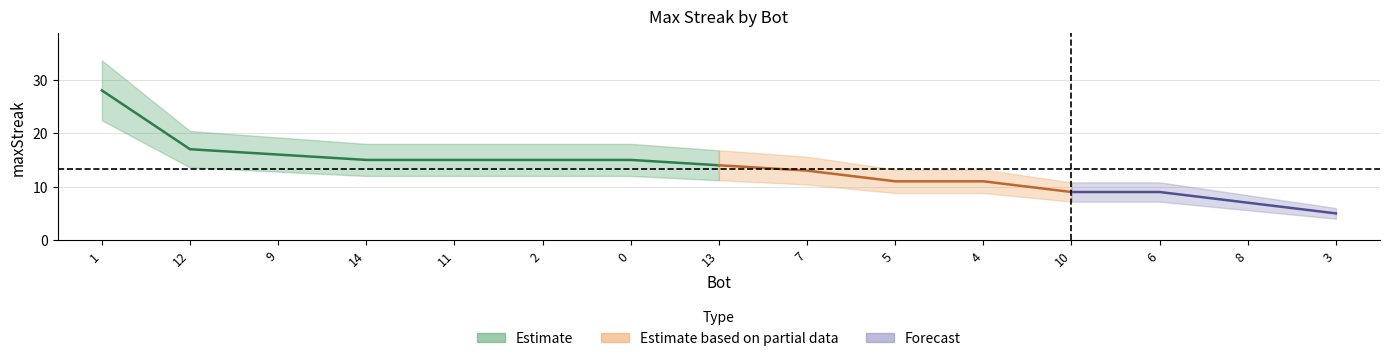

List the labels in order of value, largest first.

1, 12, 9, 14, 11, 2, 0, 13, 7, 5, 4, 10, 6, 8, 3